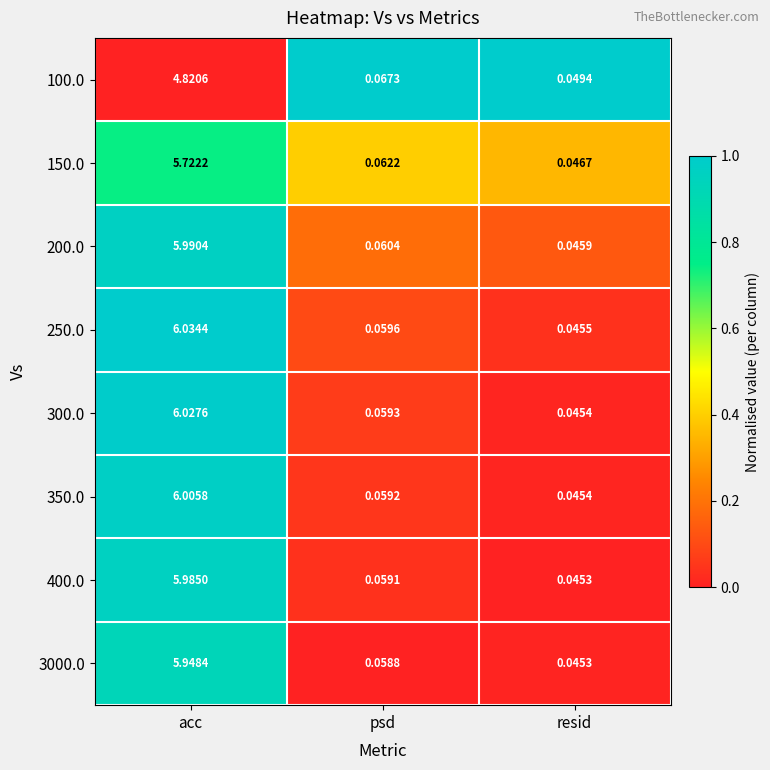

Which series changed the most between acc and resid?

250.0